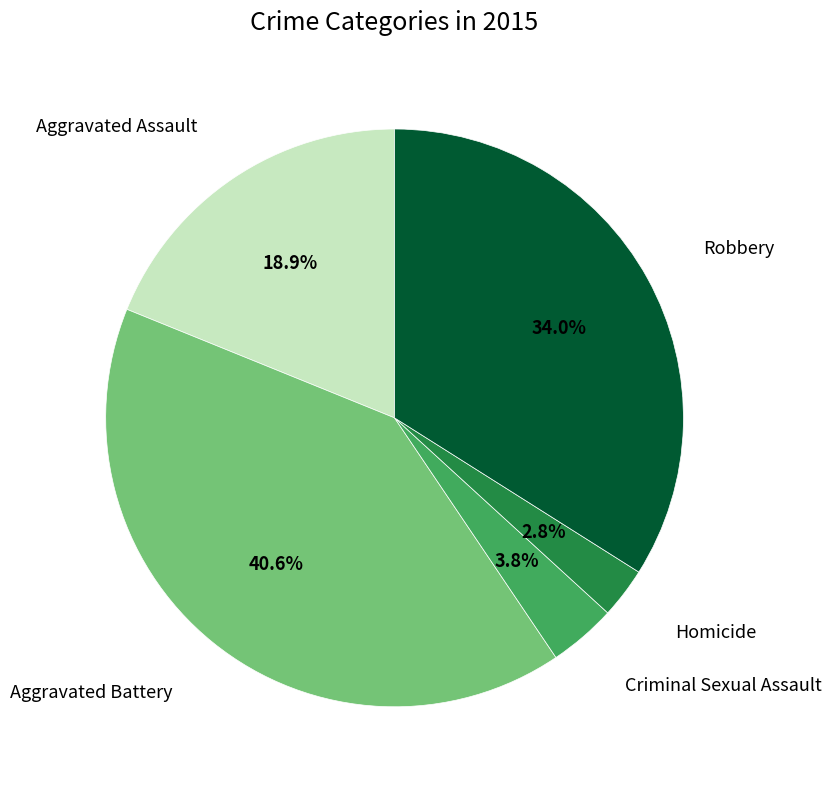

Is there a majority slice in this chart?

No